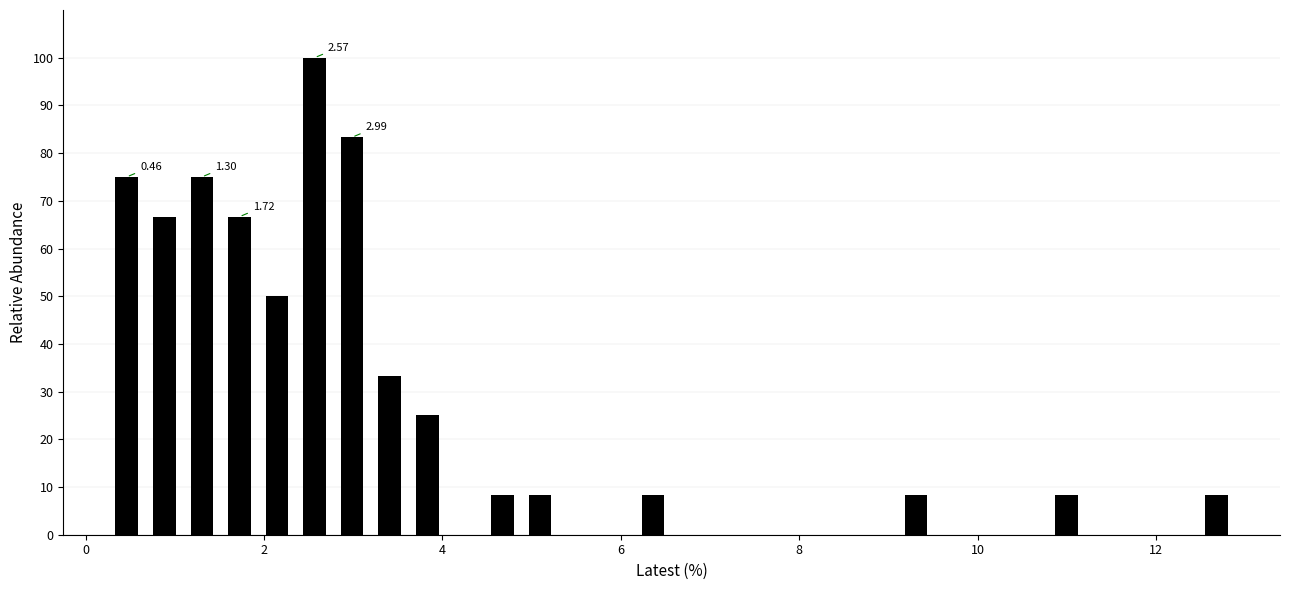

Read against the x-axis, roughly where is the centre of the tallest bar?

2.6